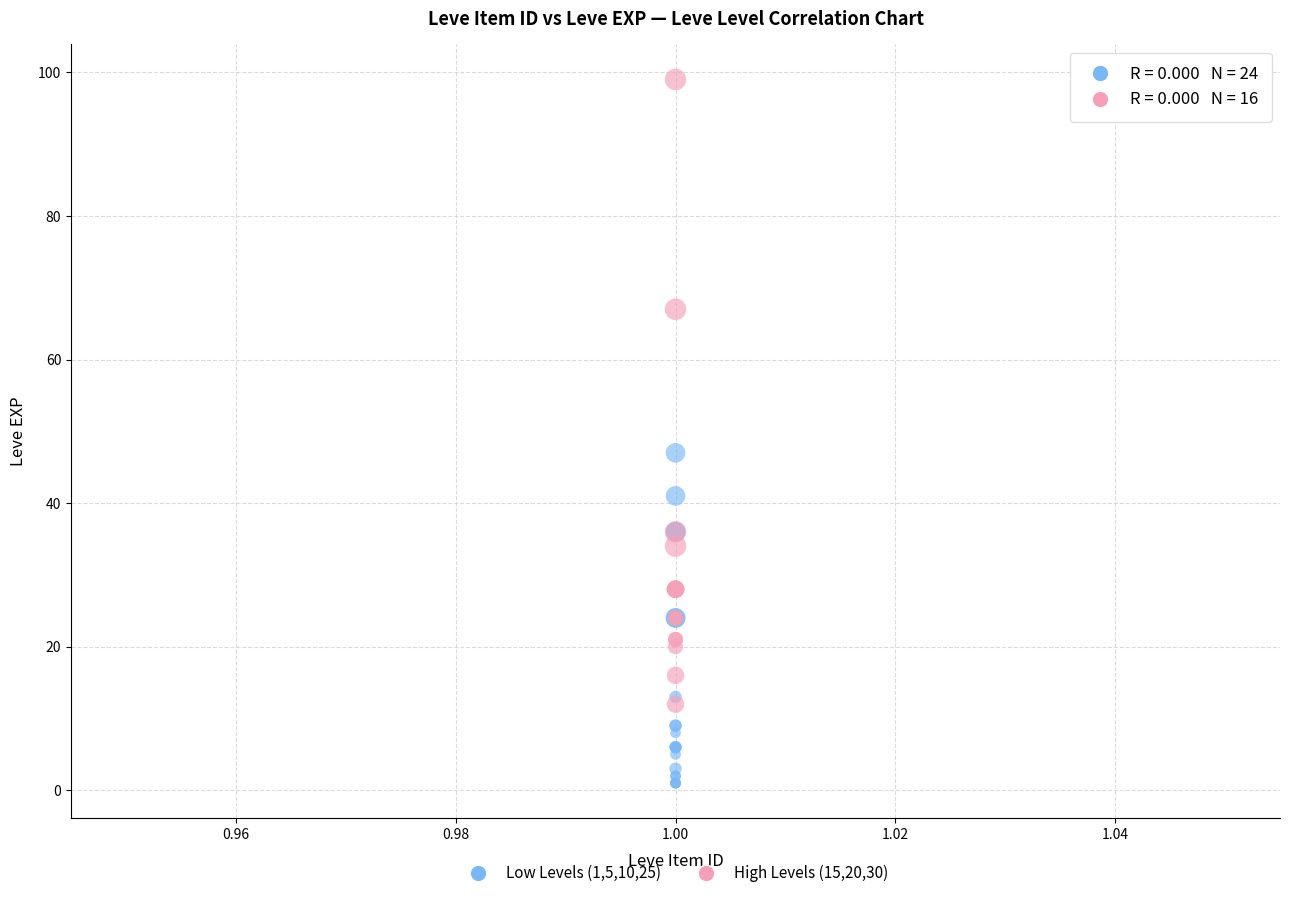

Which series contains the lowest Y value?

Low Levels (1,5,10,25)